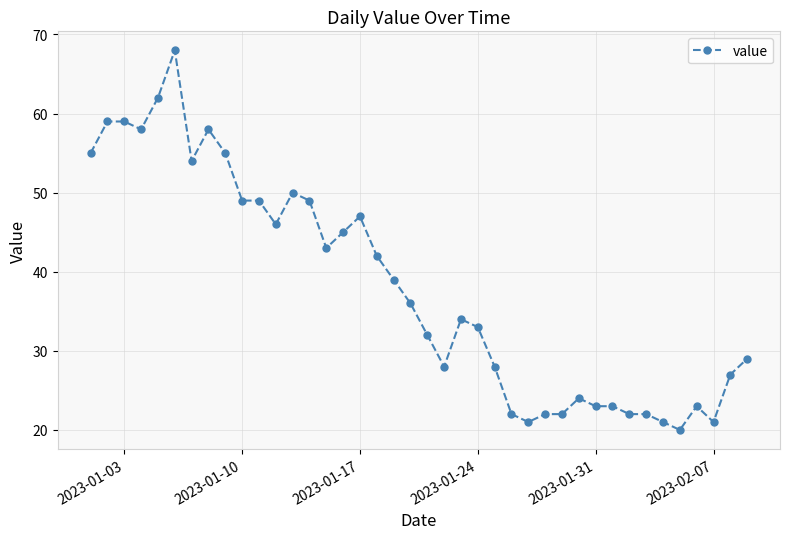

What is the sum of all values?

1520